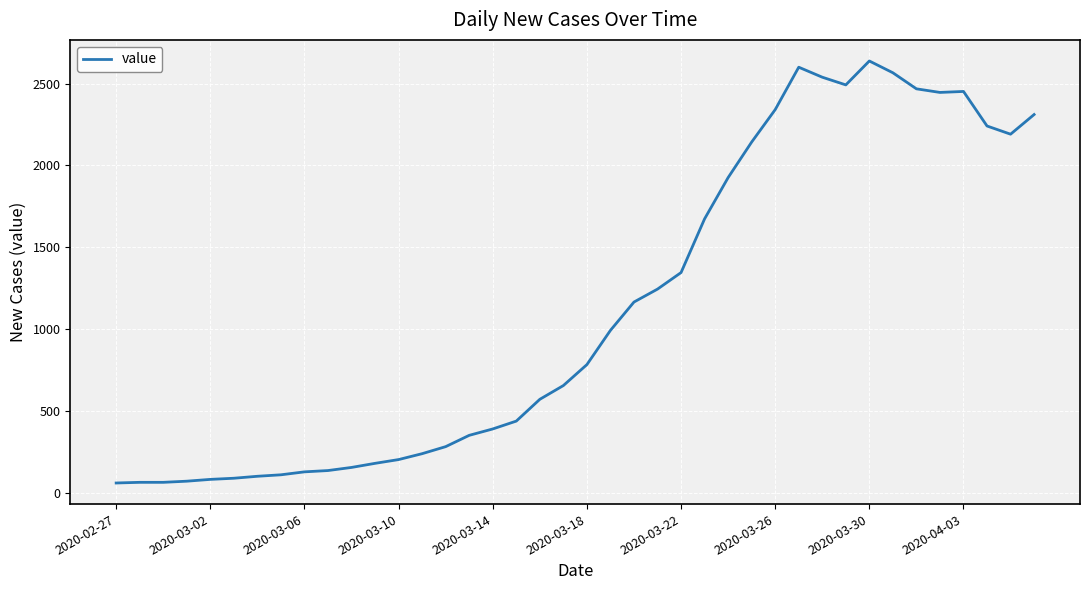

What is the minimum value shown in the chart?

61